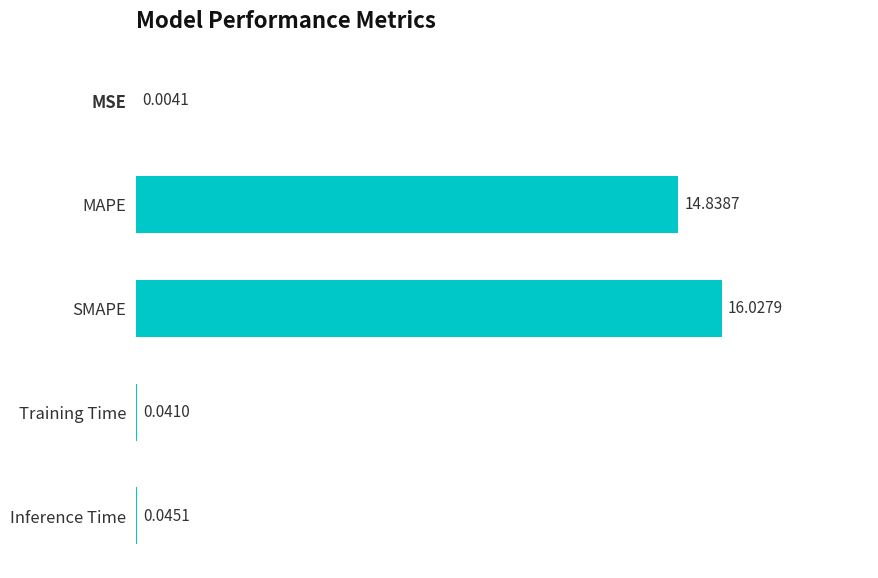

At which category does the chart reach its peak across all series?

SMAPE